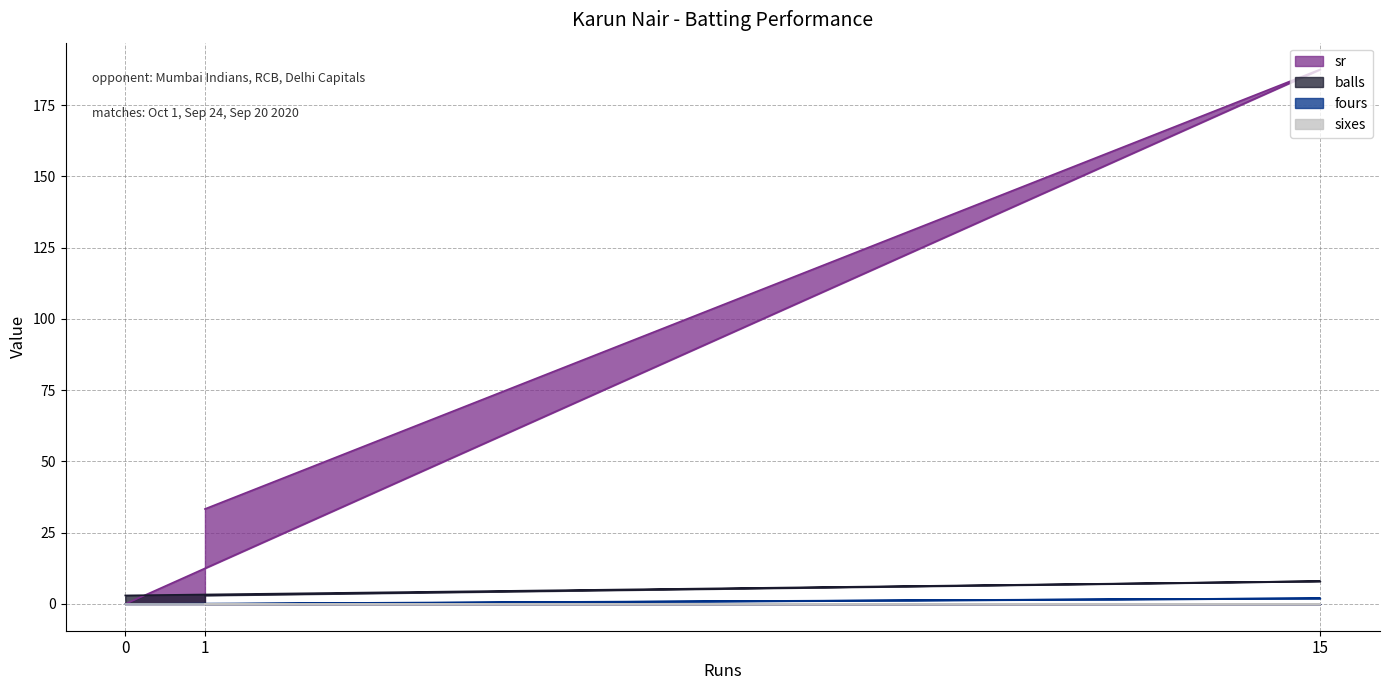

Rank the categories by balls value from highest to lowest.

15, 0, 1